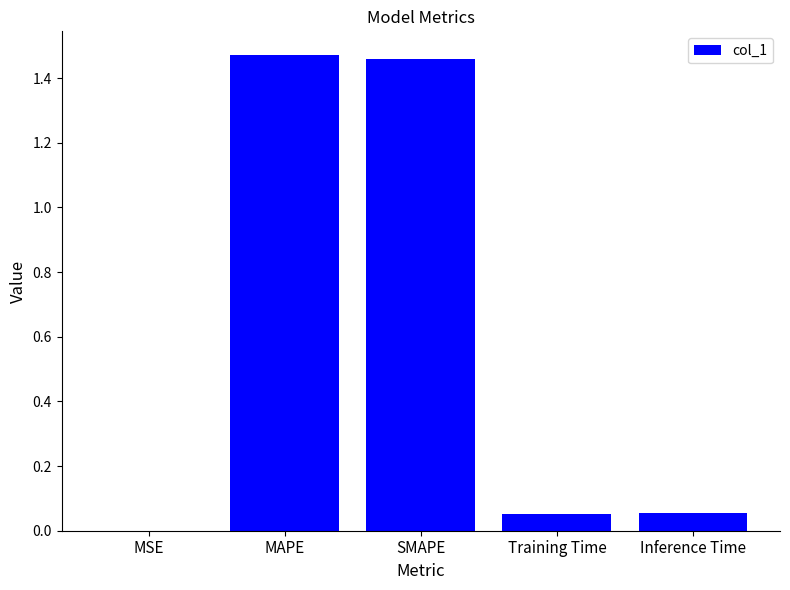

The value at Inference Time is 0.0. True or false?

False